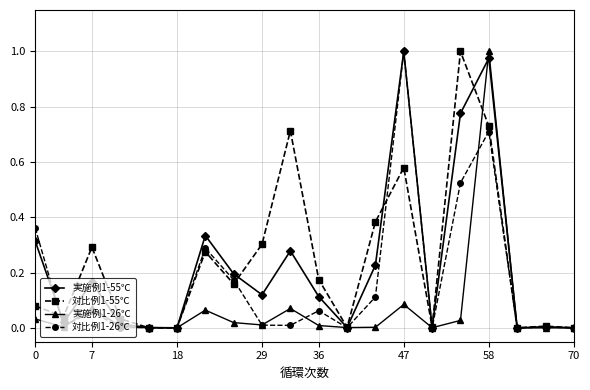

In 対比例1-26℃, how many points are lower than both neighbors (excluding endpoints)?

7